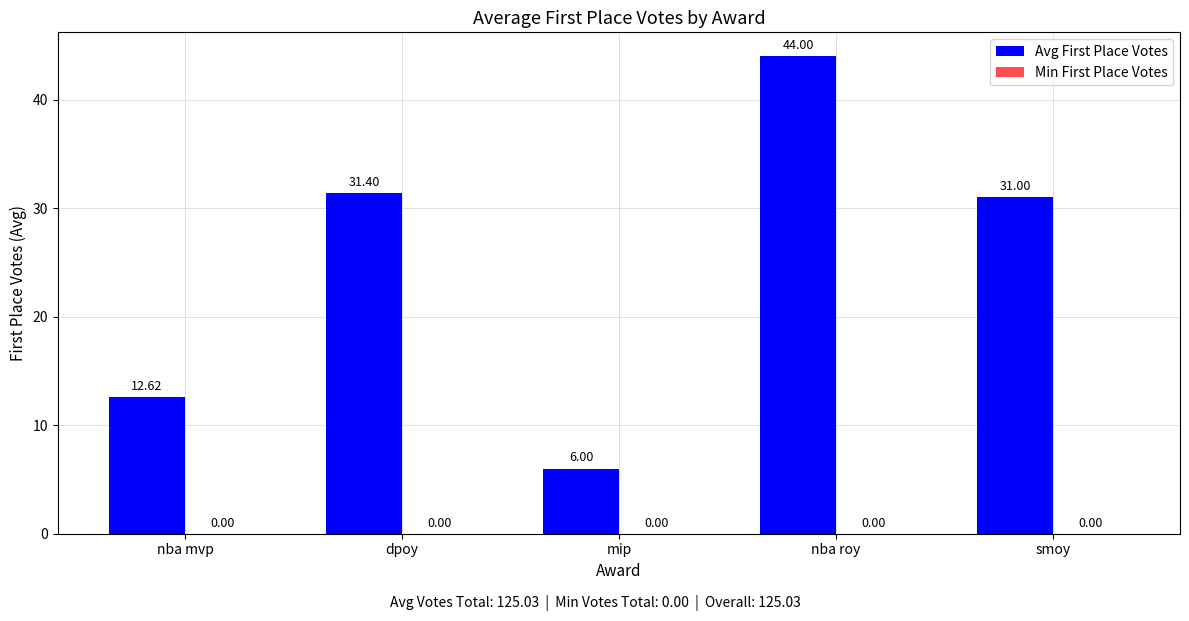

What is the difference between the second highest and minimum values?

25.4